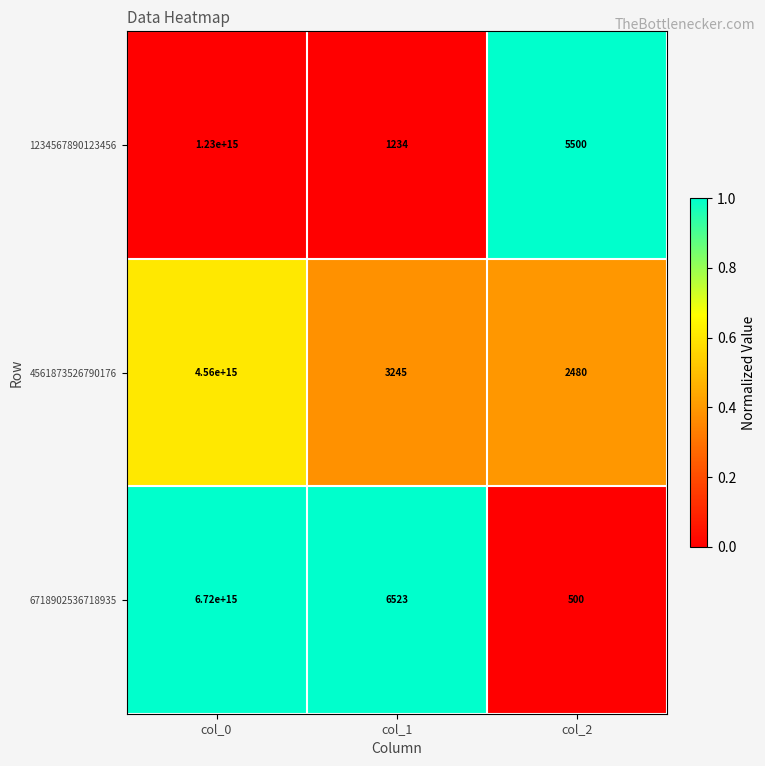

Which label corresponds to the smallest value in the chart?

col_2